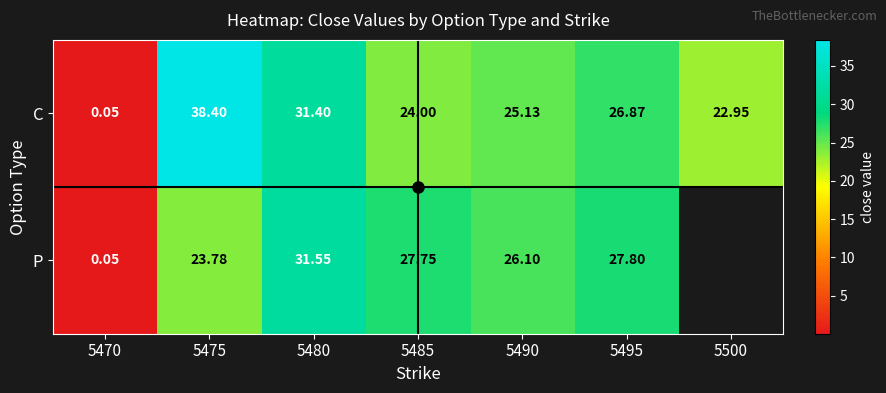

At which category is the sum across all series the highest?

5480